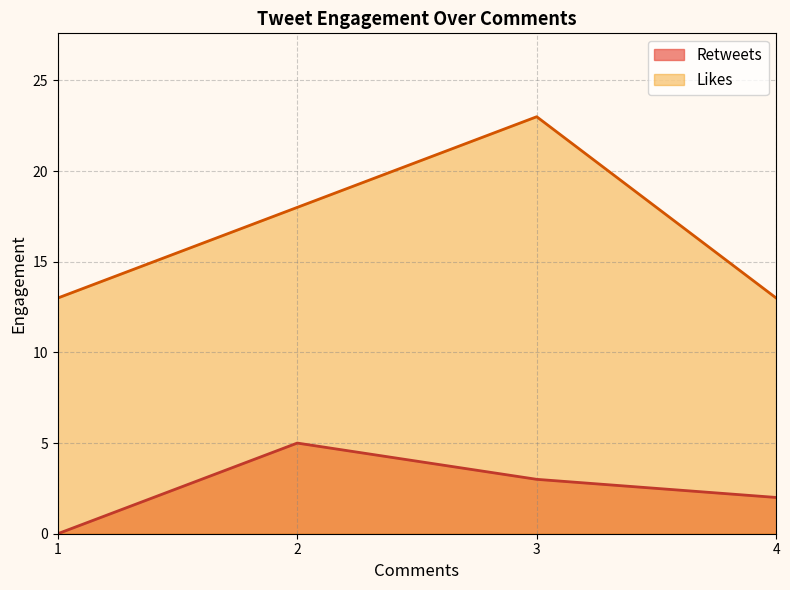

Which category has the highest value in the Likes series?

3